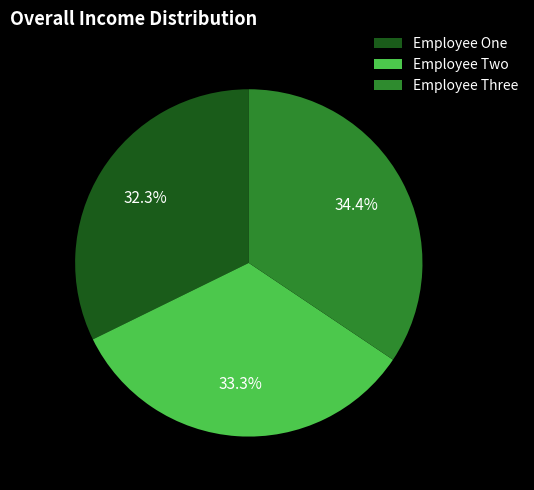

Which slice is the largest?

Employee Three